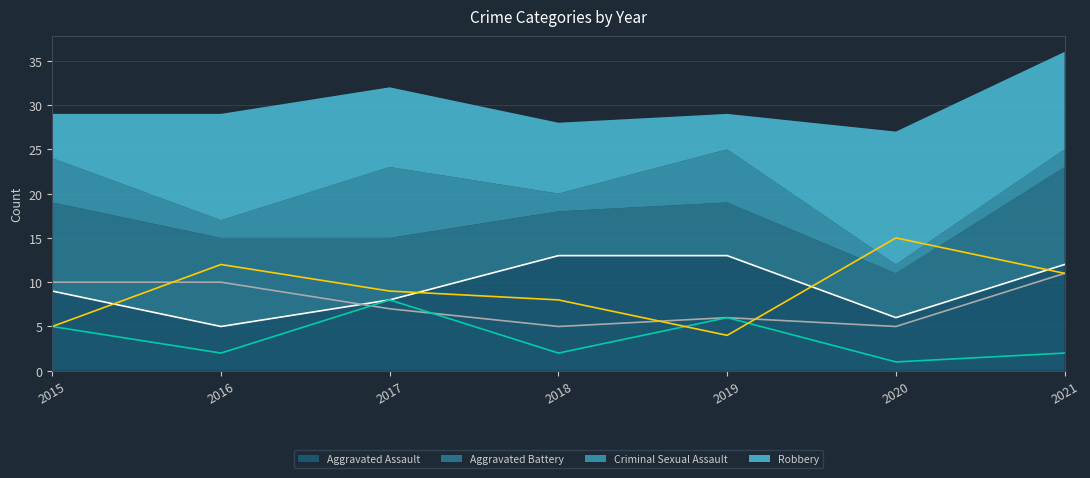

Reading left to right, transcribe all the data shown in this chart.

Aggravated Assault: 2015=9	2016=5	2017=8	2018=13	2019=13	2020=6	2021=12
Aggravated Battery: 2015=10	2016=10	2017=7	2018=5	2019=6	2020=5	2021=11
Criminal Sexual Assault: 2015=5	2016=2	2017=8	2018=2	2019=6	2020=1	2021=2
Robbery: 2015=5	2016=12	2017=9	2018=8	2019=4	2020=15	2021=11